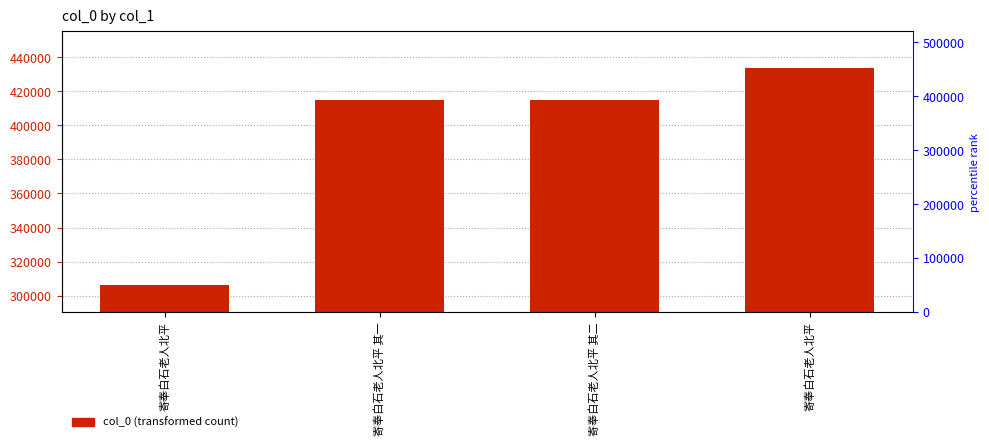

How many series are shown in this chart?

1